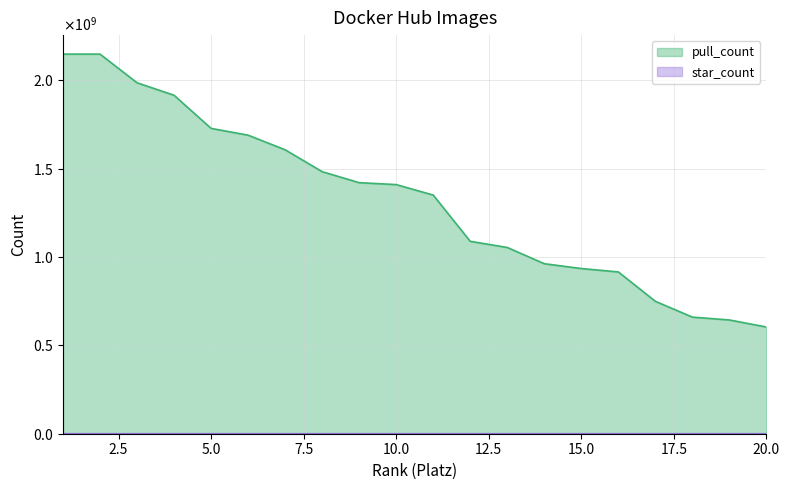

List the labels in order of pull_count value, largest first.

1, 2, 3, 4, 5, 6, 7, 8, 9, 10, 11, 12, 13, 14, 15, 16, 17, 18, 19, 20